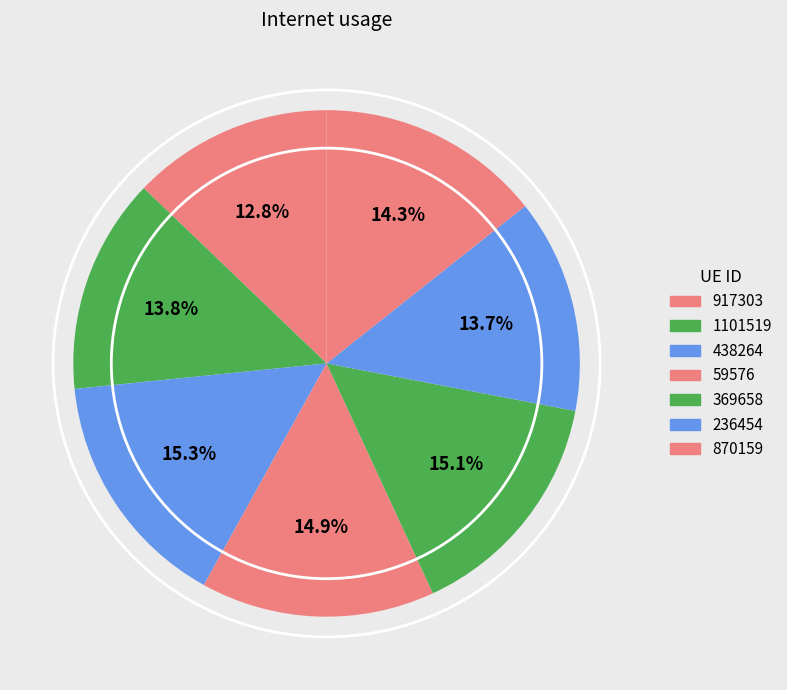

Is it true that 870159 is 7% of the pie?

False